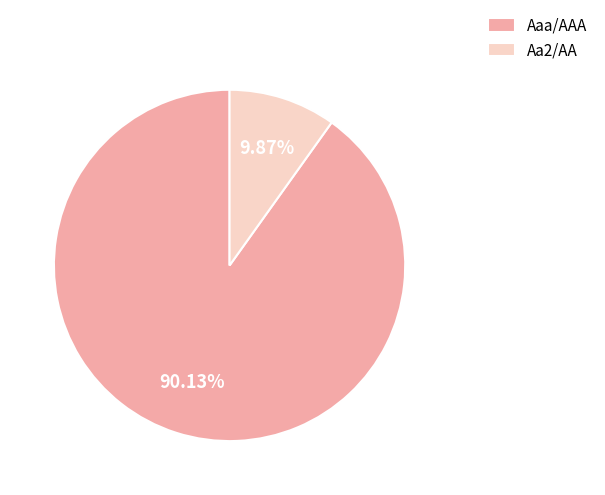

To the nearest percent, what percentage of the pie is Aa2/AA?

10%